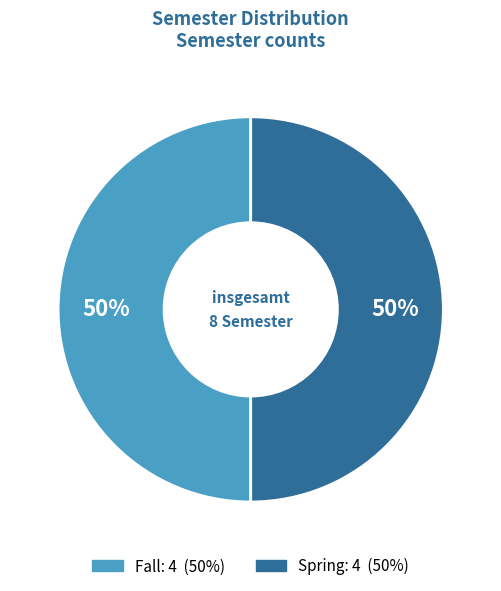

To the nearest percent, what is the average slice percentage?

50%